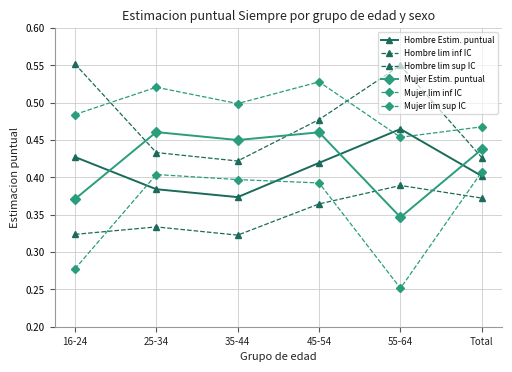

True or false: Hombre lim sup IC has a value of 0.4 at Total.

True